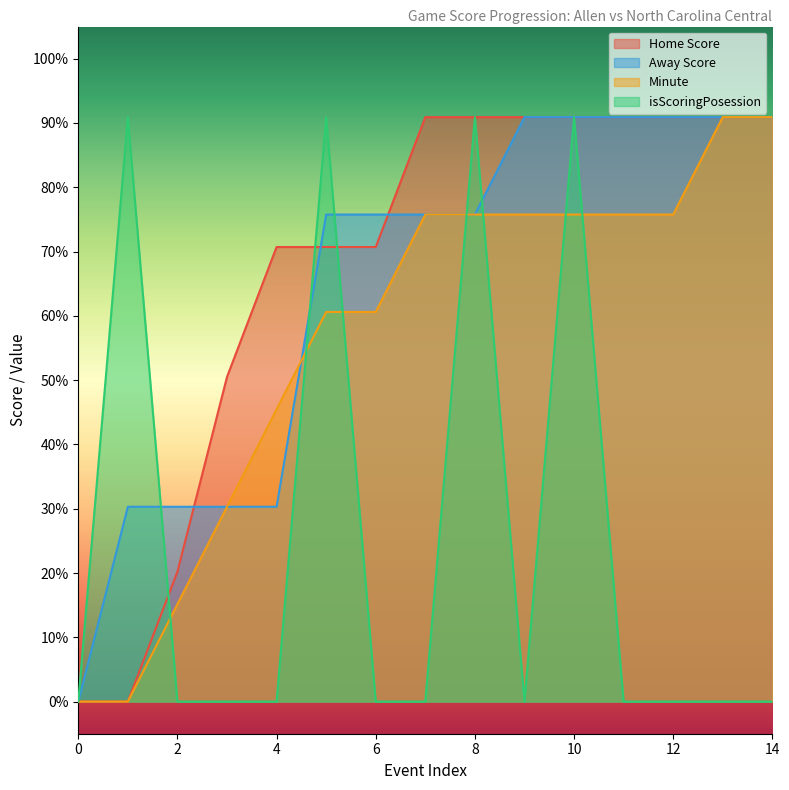

Reading right to left, what are all the values shown in this chart?

Home Score: 14=0.9	13=0.9	12=0.9	11=0.9	10=0.9	9=0.9	8=0.9	7=0.9	6=0.7	5=0.7	4=0.7	3=0.5	2=0.2	1=0.0	0=0.0
Away Score: 14=0.9	13=0.9	12=0.9	11=0.9	10=0.9	9=0.9	8=0.8	7=0.8	6=0.8	5=0.8	4=0.3	3=0.3	2=0.3	1=0.3	0=0.0
Minute: 14=0.9	13=0.9	12=0.8	11=0.8	10=0.8	9=0.8	8=0.8	7=0.8	6=0.6	5=0.6	4=0.5	3=0.3	2=0.2	1=0.0	0=0.0
isScoringPosession: 14=0.0	13=0.0	12=0.0	11=0.0	10=0.9	9=0.0	8=0.9	7=0.0	6=0.0	5=0.9	4=0.0	3=0.0	2=0.0	1=0.9	0=0.0